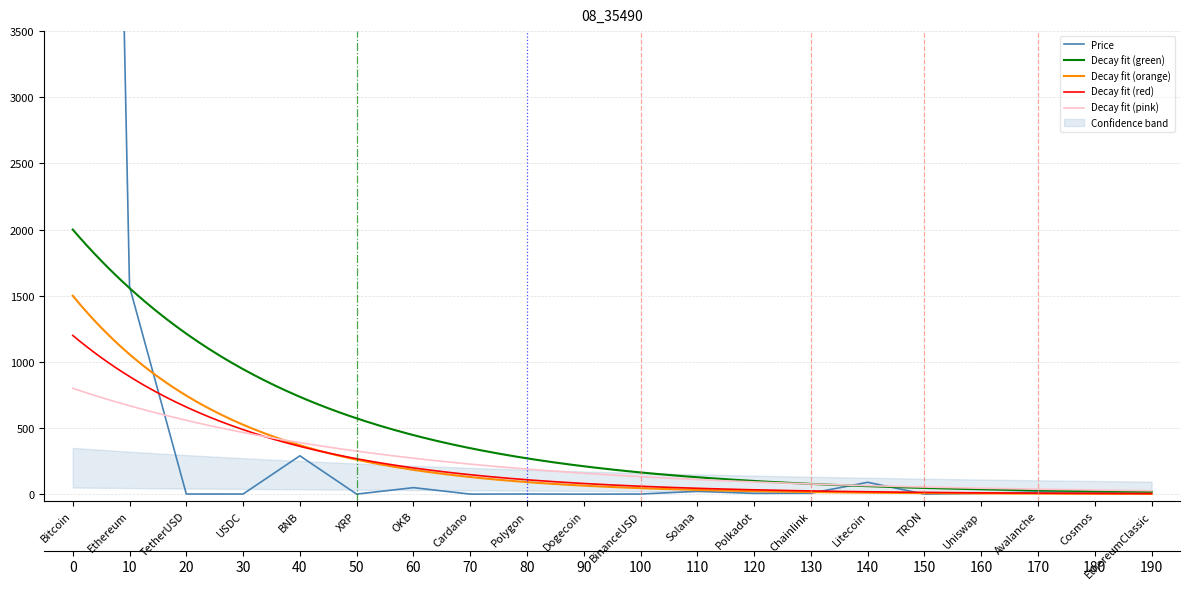

Which has a higher value, Cardano or Ethereum?

Ethereum